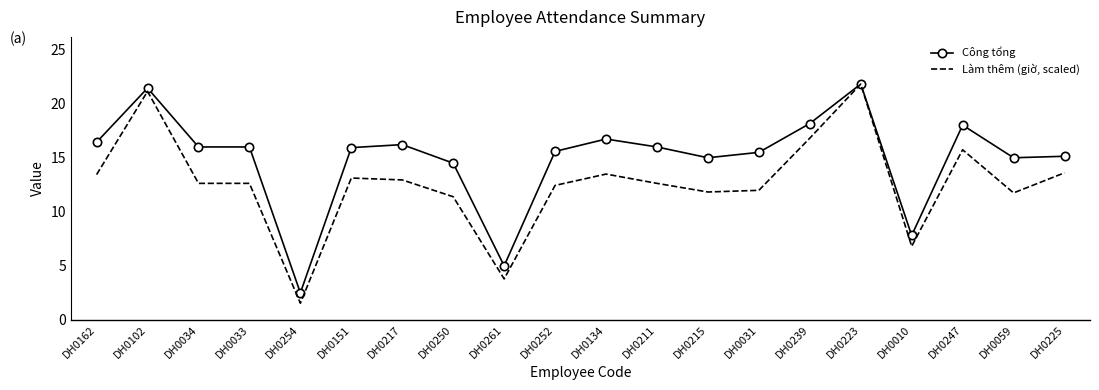

What is the spread (max minus min) of values at DH0162?

3.0